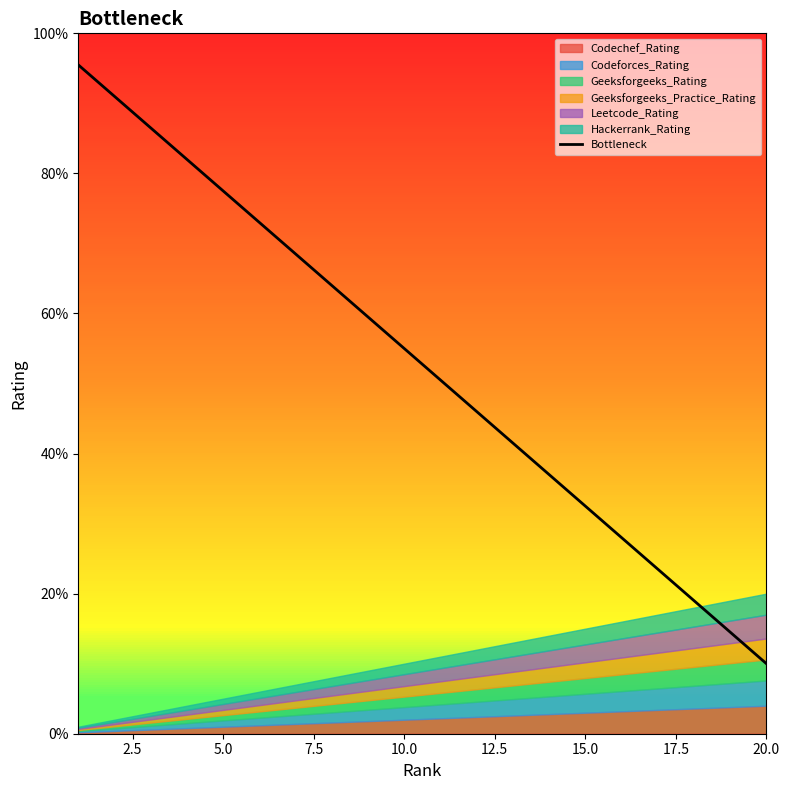

What is the highest value of the Bottleneck series?

95.5